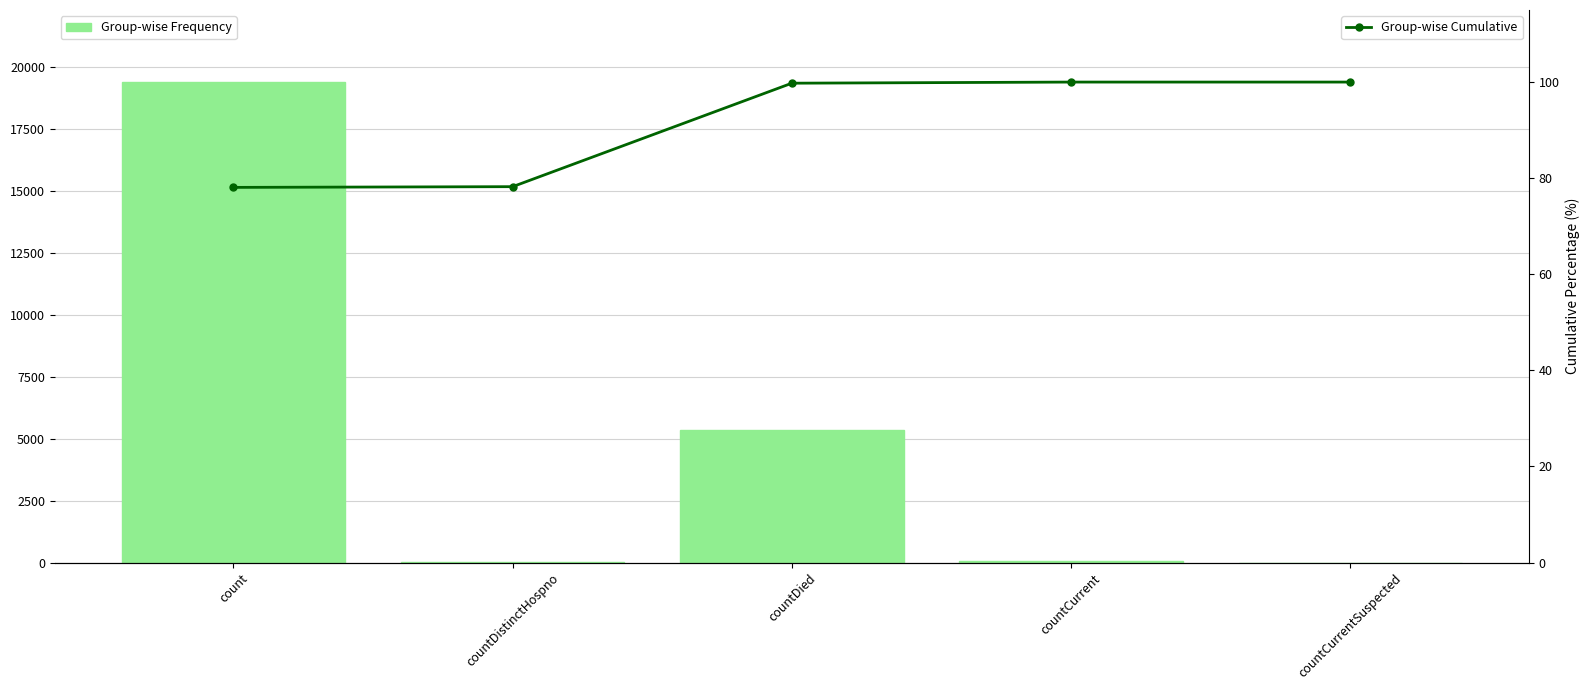

At which label does Group-wise Cumulative first exceed 99?

countDied